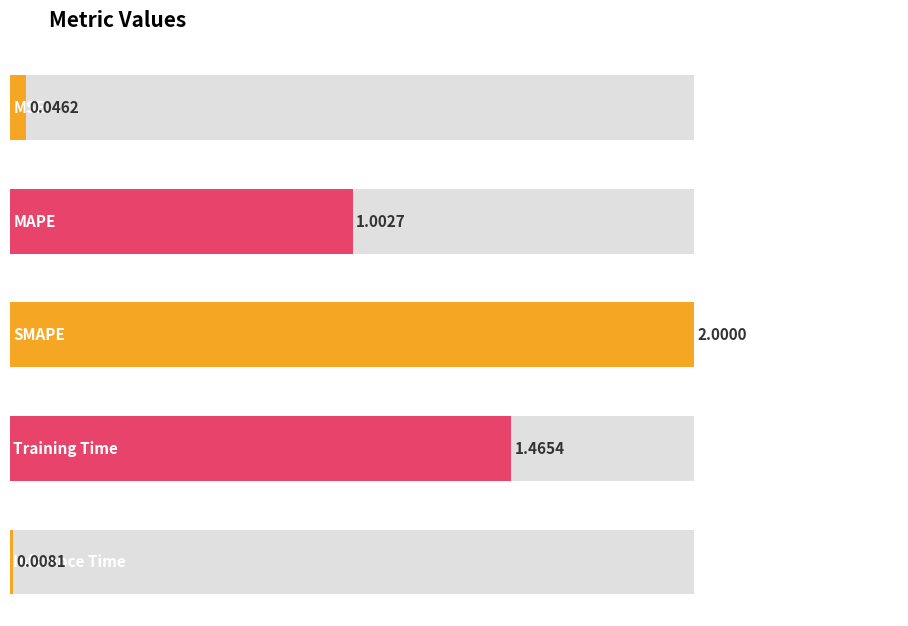

Reading left to right, extract all data points from this chart.

MSE=0.0	MAPE=1.0	SMAPE=2.0	Training Time=1.5	Inference Time=0.0